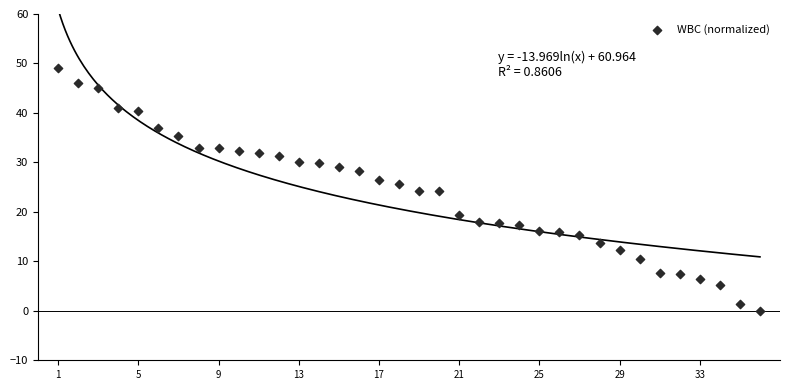

What is the range of Y values (max minus min)?

49.0